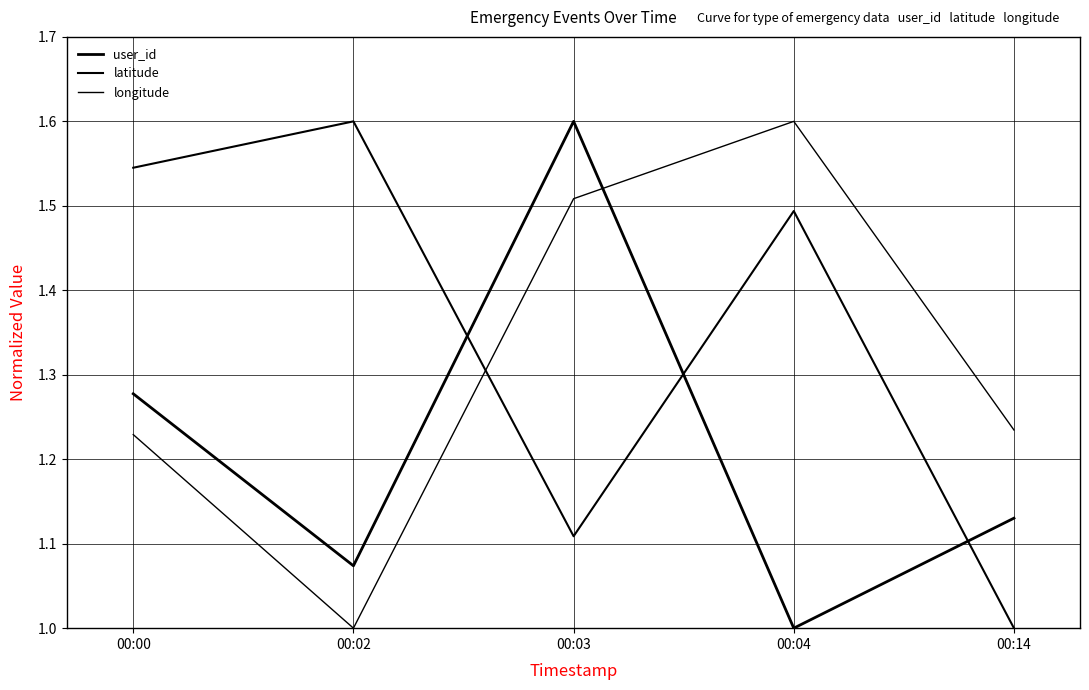

In latitude, how many points are higher than both neighbors (excluding endpoints)?

2